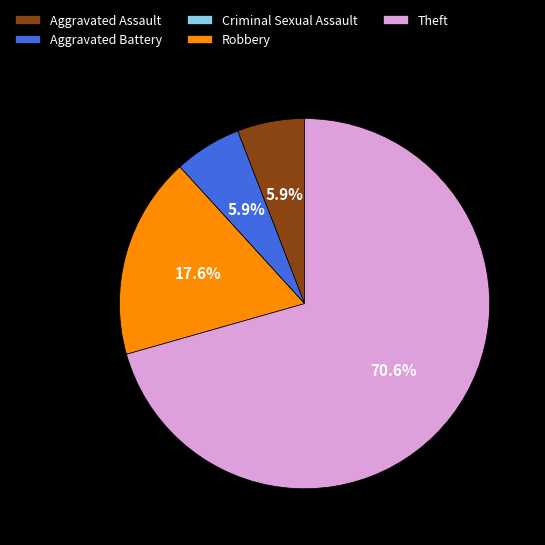

How much of the chart is everything except Aggravated Assault?

94.1%